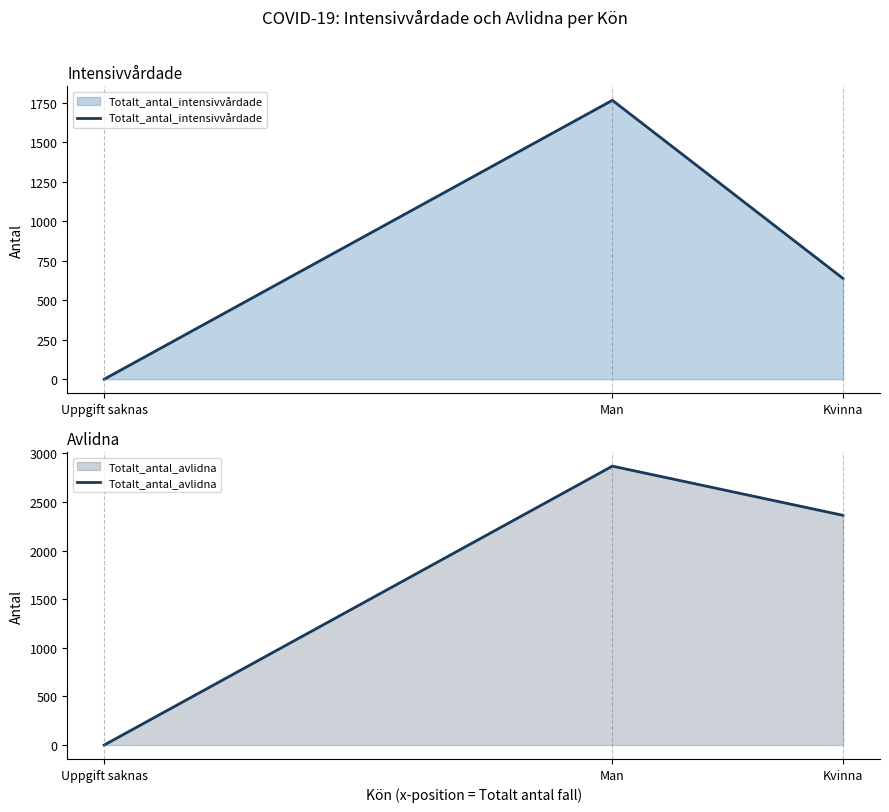

How many data points in Totalt_antal_avlidna are above 2362?

1